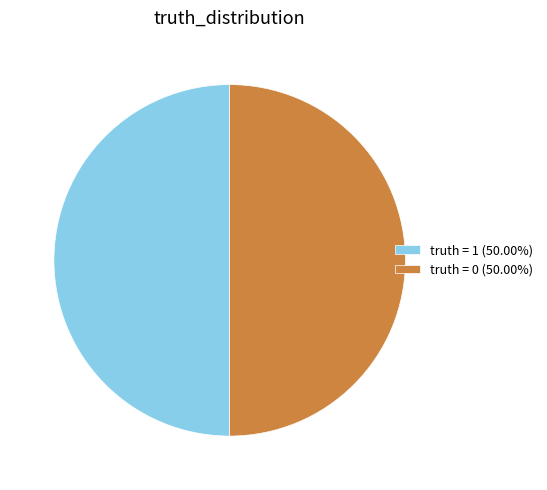

Approximately how many times larger is the value at truth = 0 (50.00%) compared to truth = 1 (50.00%)?

1.0